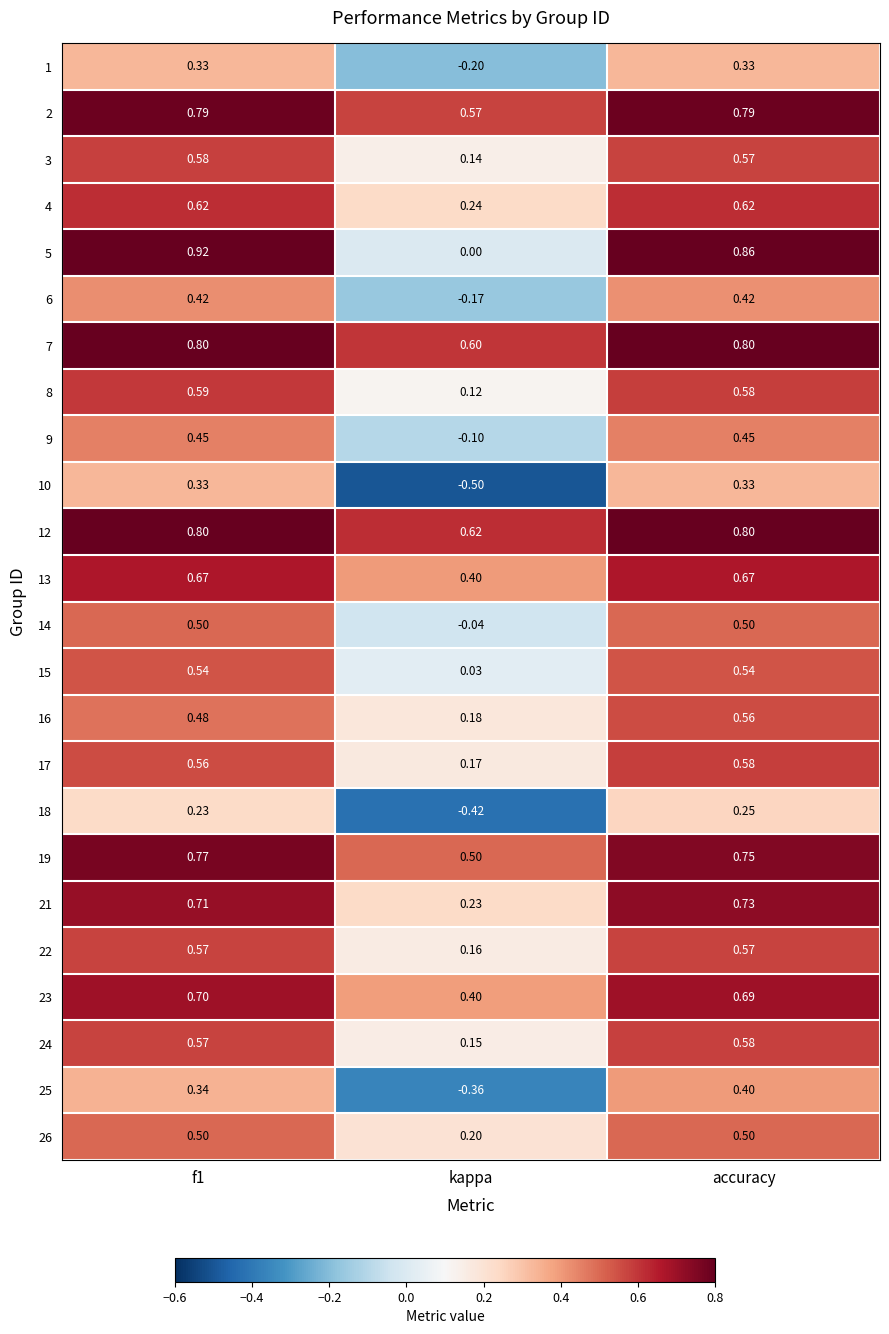

At which category is the sum across all series the highest?

accuracy